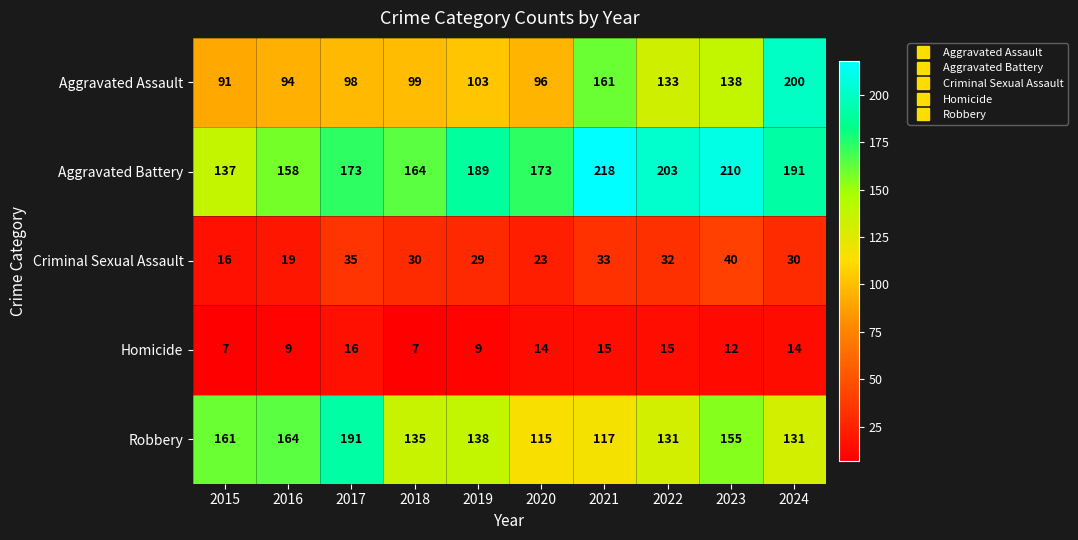

Which series has the largest range (max minus min)?

Aggravated Assault